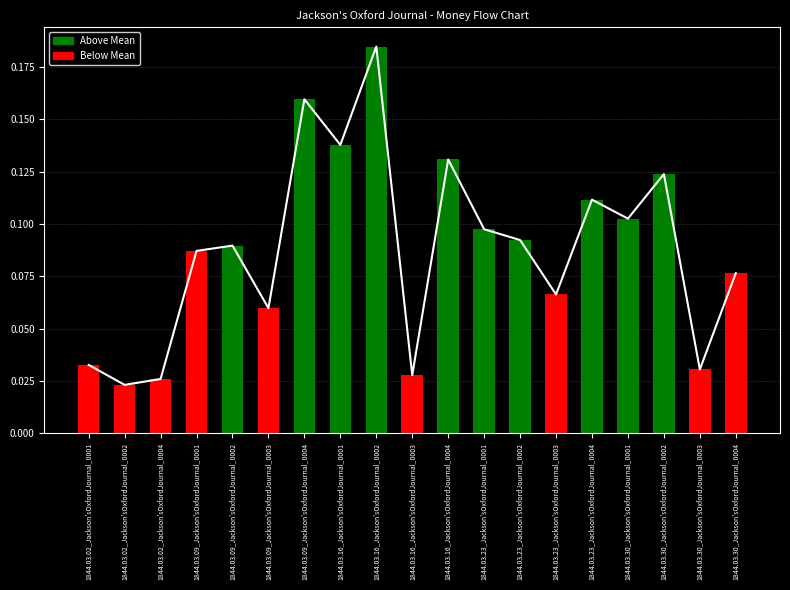

Reading left to right, list all the values displayed in this chart.

0.0	0.0	0.0	0.1	0.1	0.1	0.2	0.1	0.2	0.0	0.1	0.1	0.1	0.1	0.1	0.1	0.1	0.0	0.1